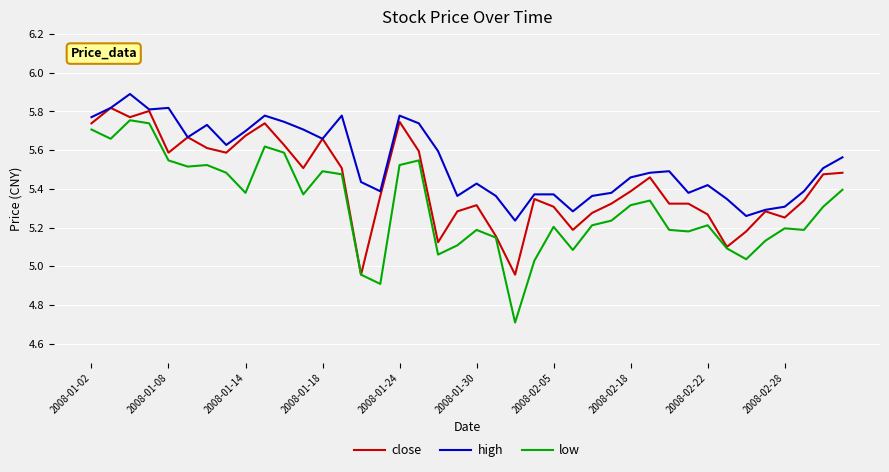

Which series has the largest range (max minus min)?

low